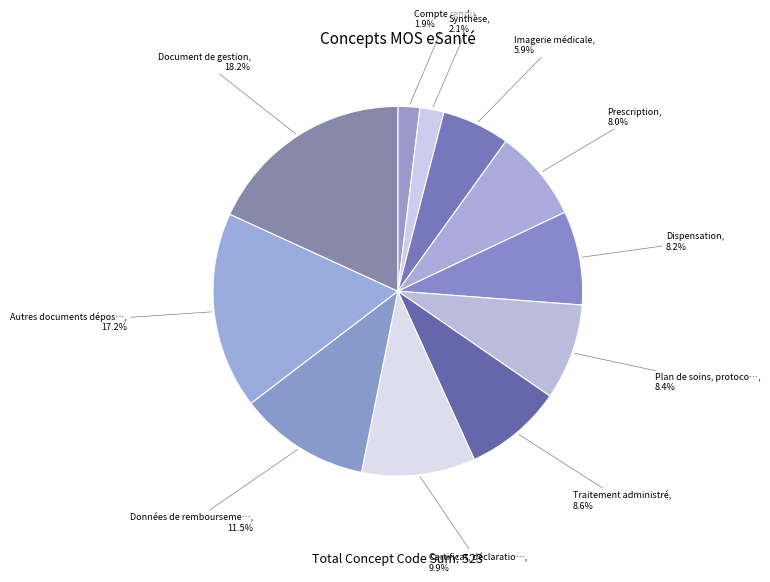

Which slice is the smallest?

Compte rendu